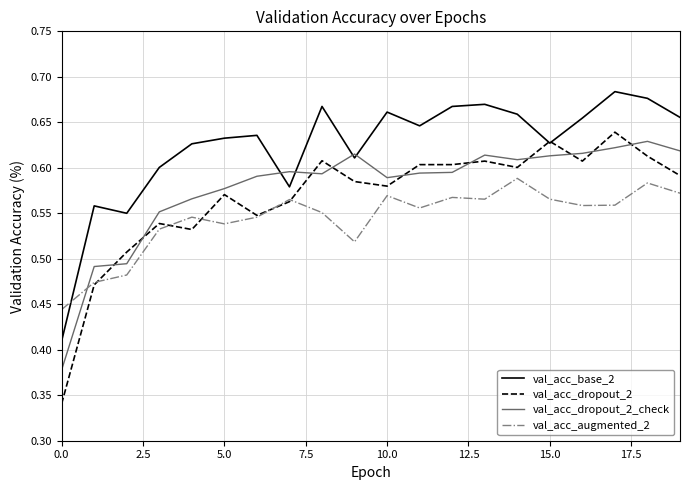

Which series has the widest spread of values?

val_acc_dropout_2